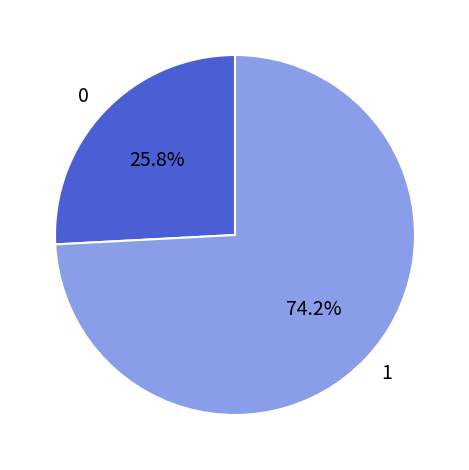

What percentage is NOT represented by 0?

74.2%